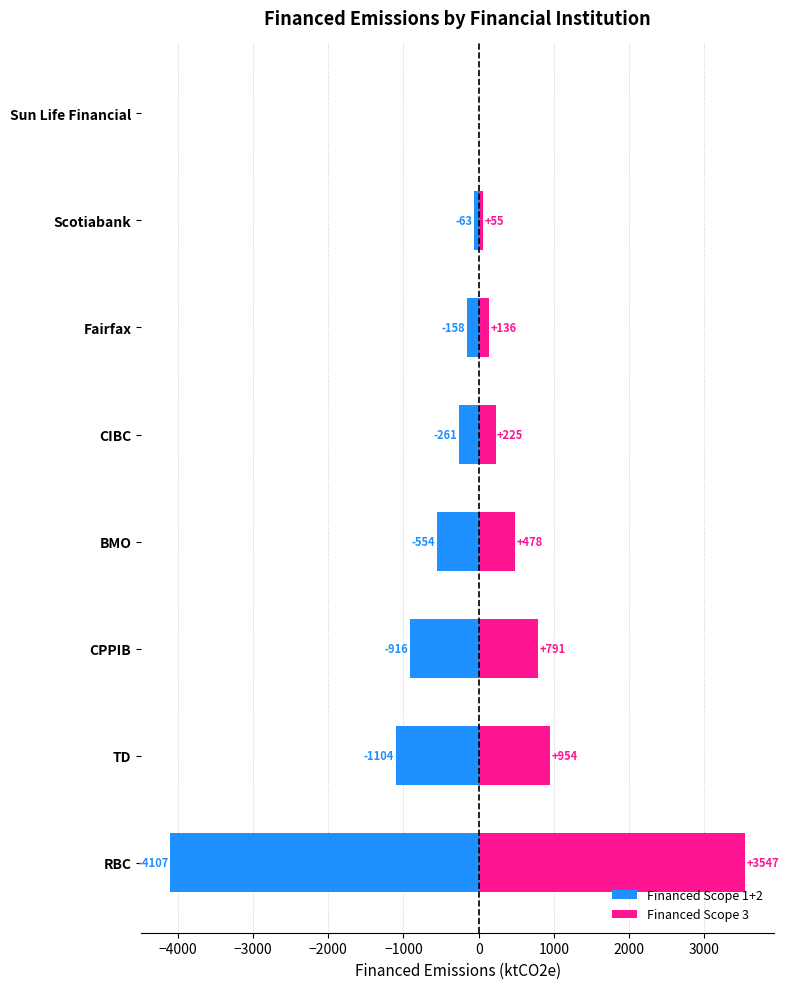

At TD, list the series in order from largest to smallest.

Financed Scope 3, Financed Scope 1+2